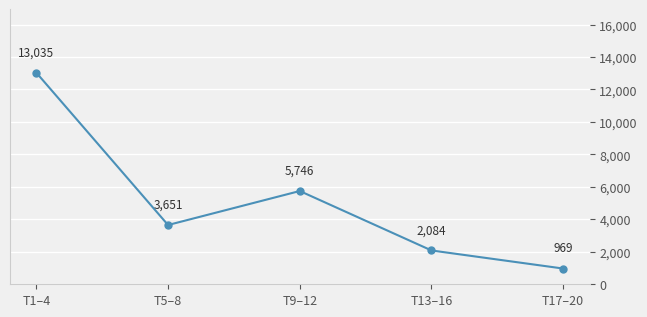

Approximately how many times larger is the value at T1–4 compared to T17–20?

13.5